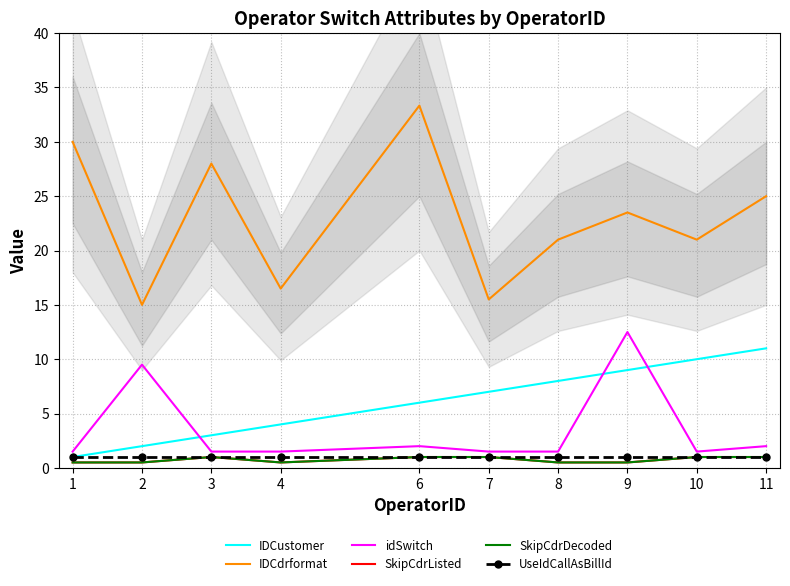

Count the number of categories in the chart.

10